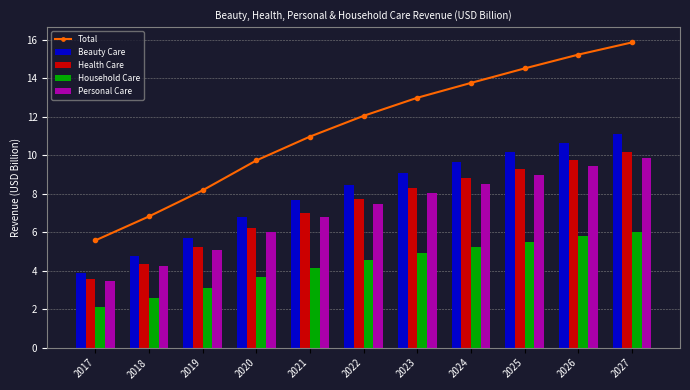

Are the bars grouped side by side (vs. stacked)?

Yes